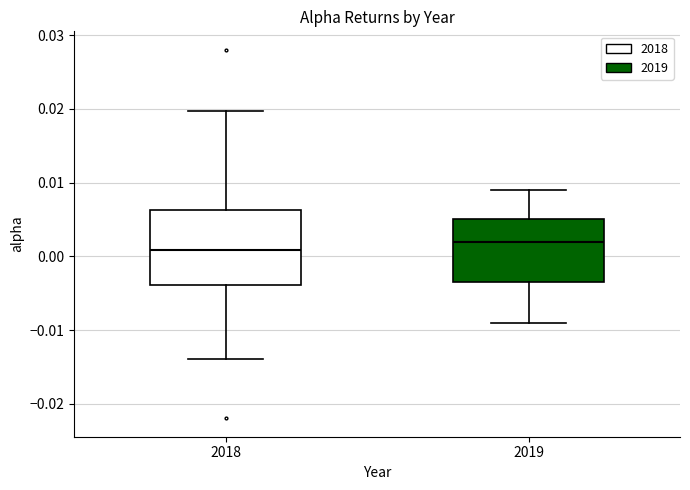

Where does the lower whisker of the box at x = 2019 end on the y-axis? The values are not printed on the chart, so give them approximately, as read against the axis.

-0.009